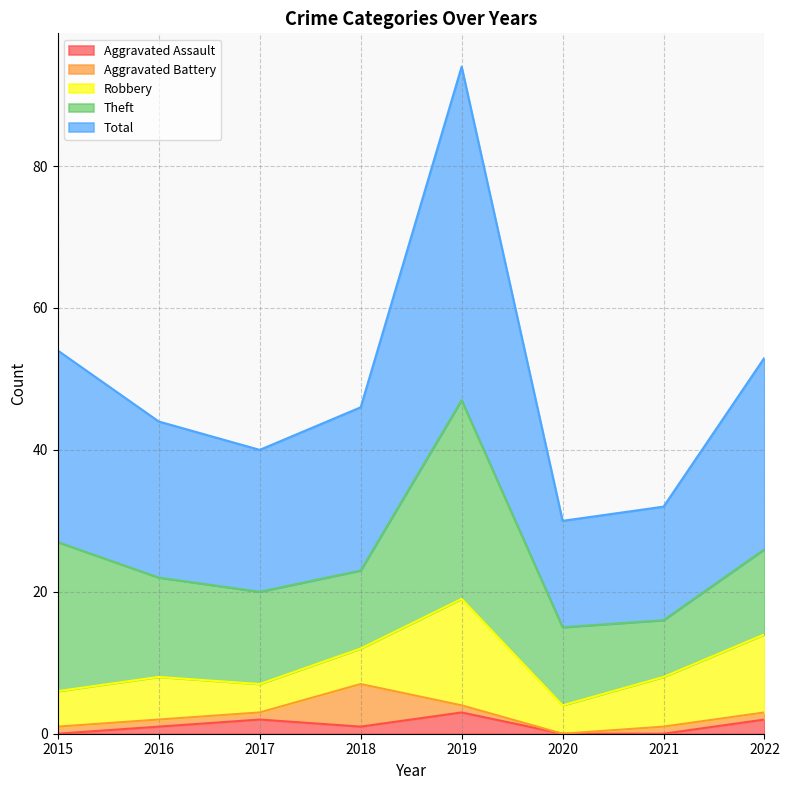

What is the difference between the Robbery values at 2022 and 2019?

4